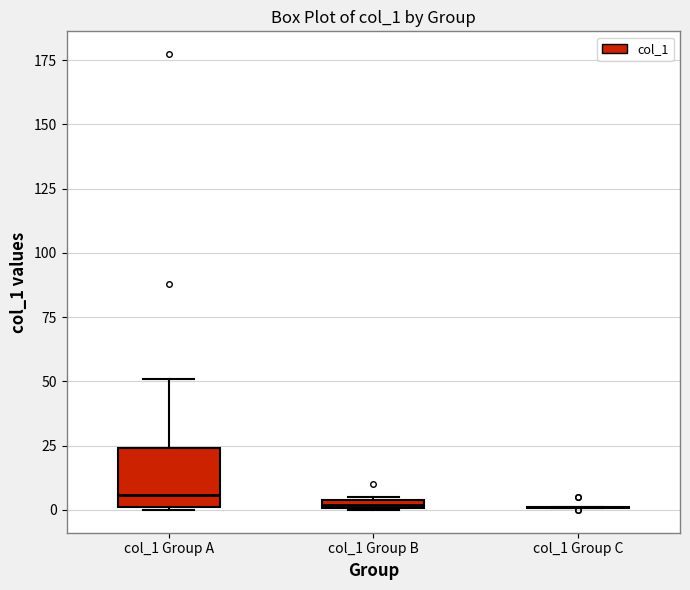

Comparing the boxes themselves (not the whiskers), which one is the tallest?

col_1 Group A